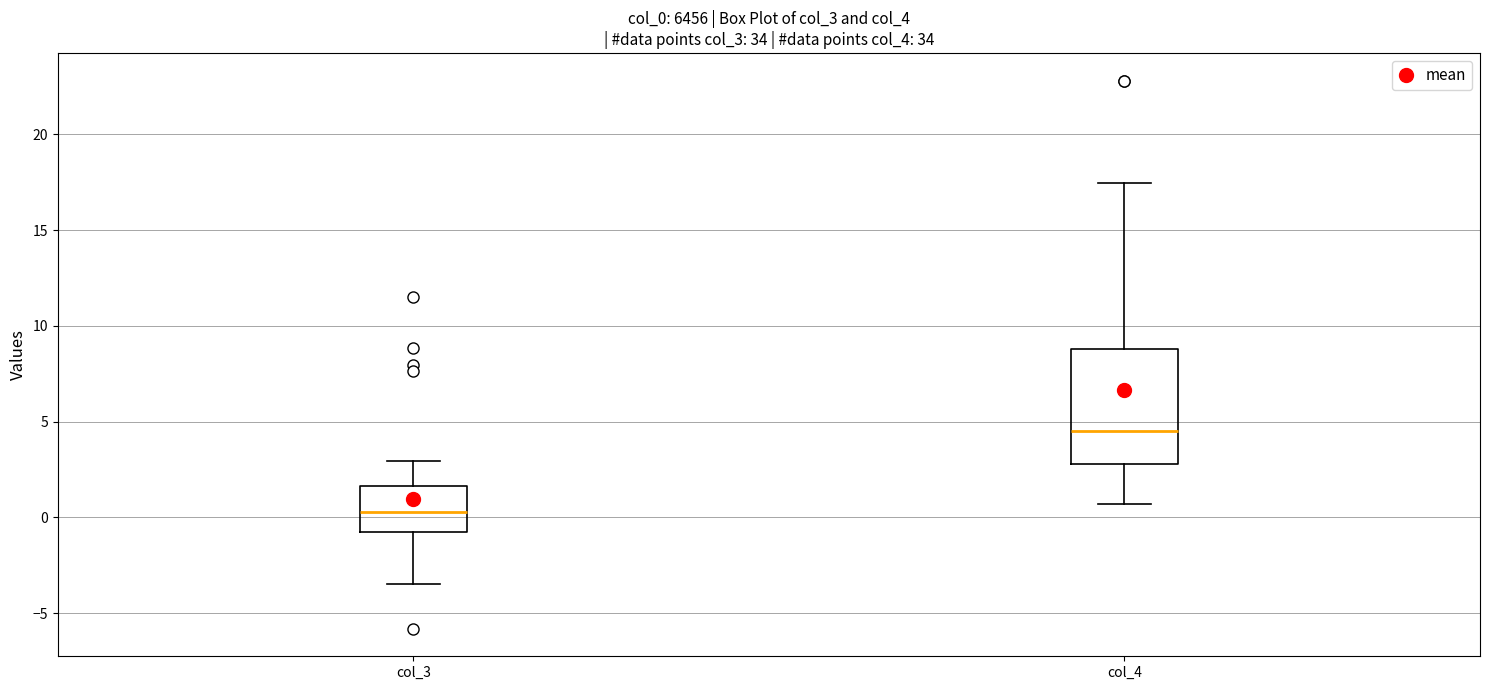

Which box has the lowest median line?

col_3